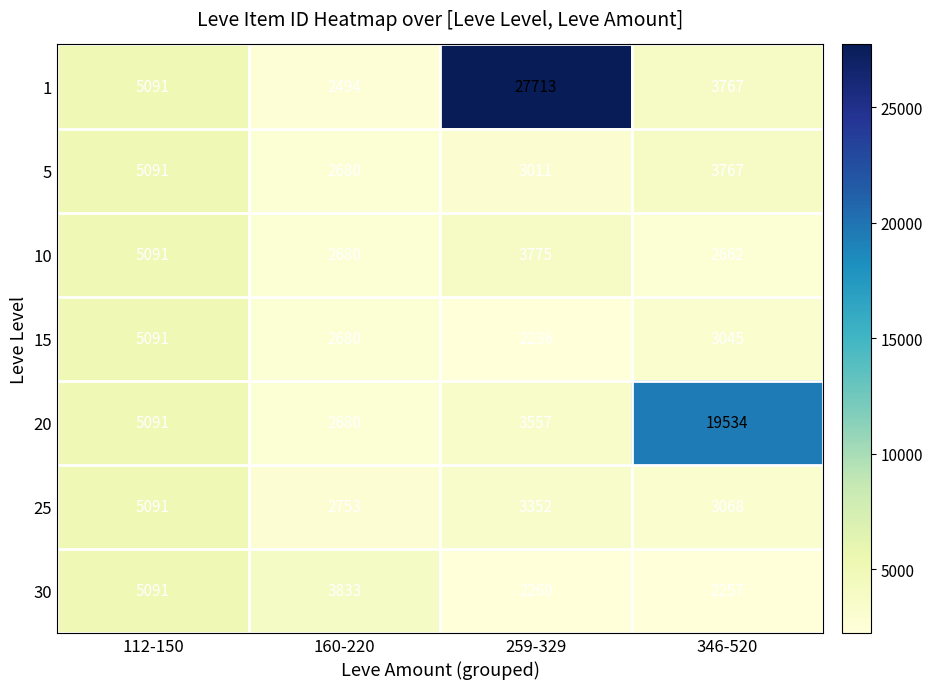

Rank the series at 259-329 from lowest to highest value.

15, 30, 5, 25, 20, 10, 1